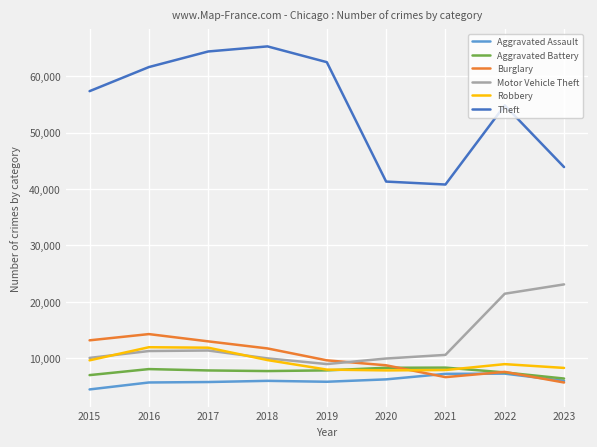

What are all the series names shown in the legend?

Aggravated Assault, Aggravated Battery, Burglary, Motor Vehicle Theft, Robbery, Theft